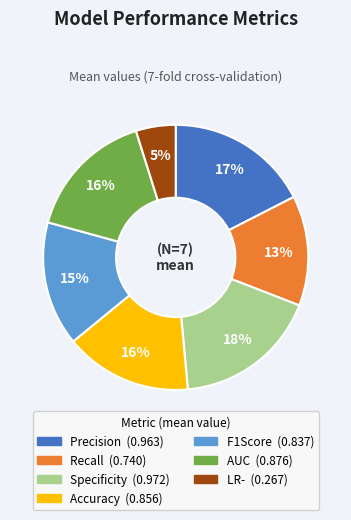

How many segments does this pie chart have?

7